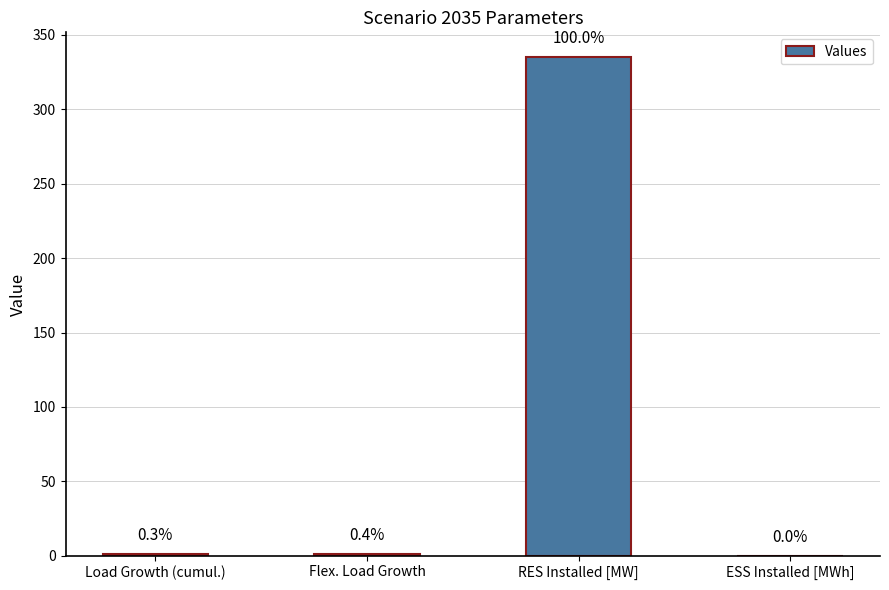

Are the bars horizontal?

No